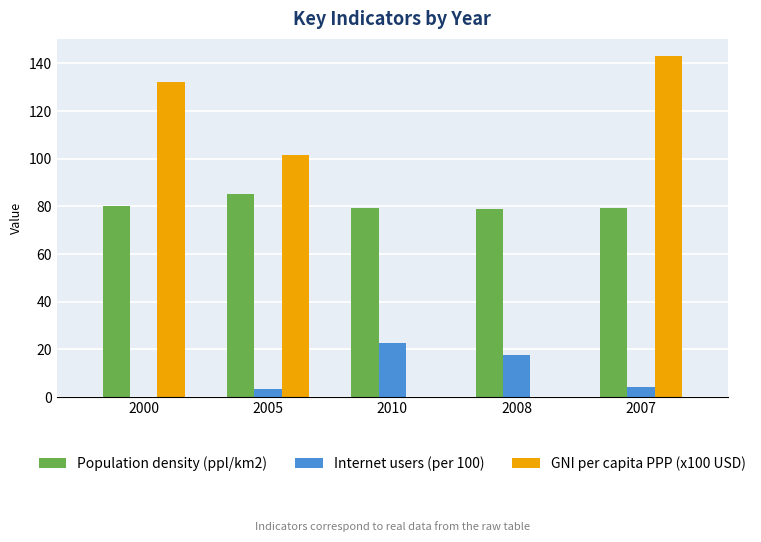

Between 2005 and 2007, which series saw the biggest shift?

GNI per capita PPP (x100 USD)